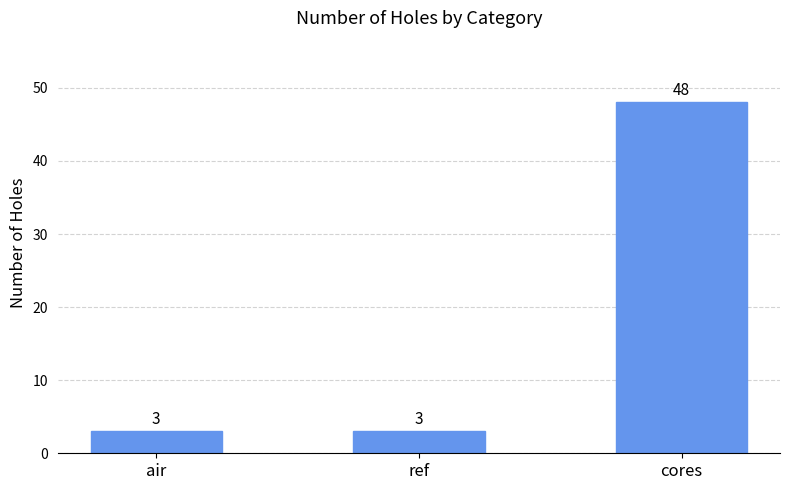

Count the number of values greater than 3.

1